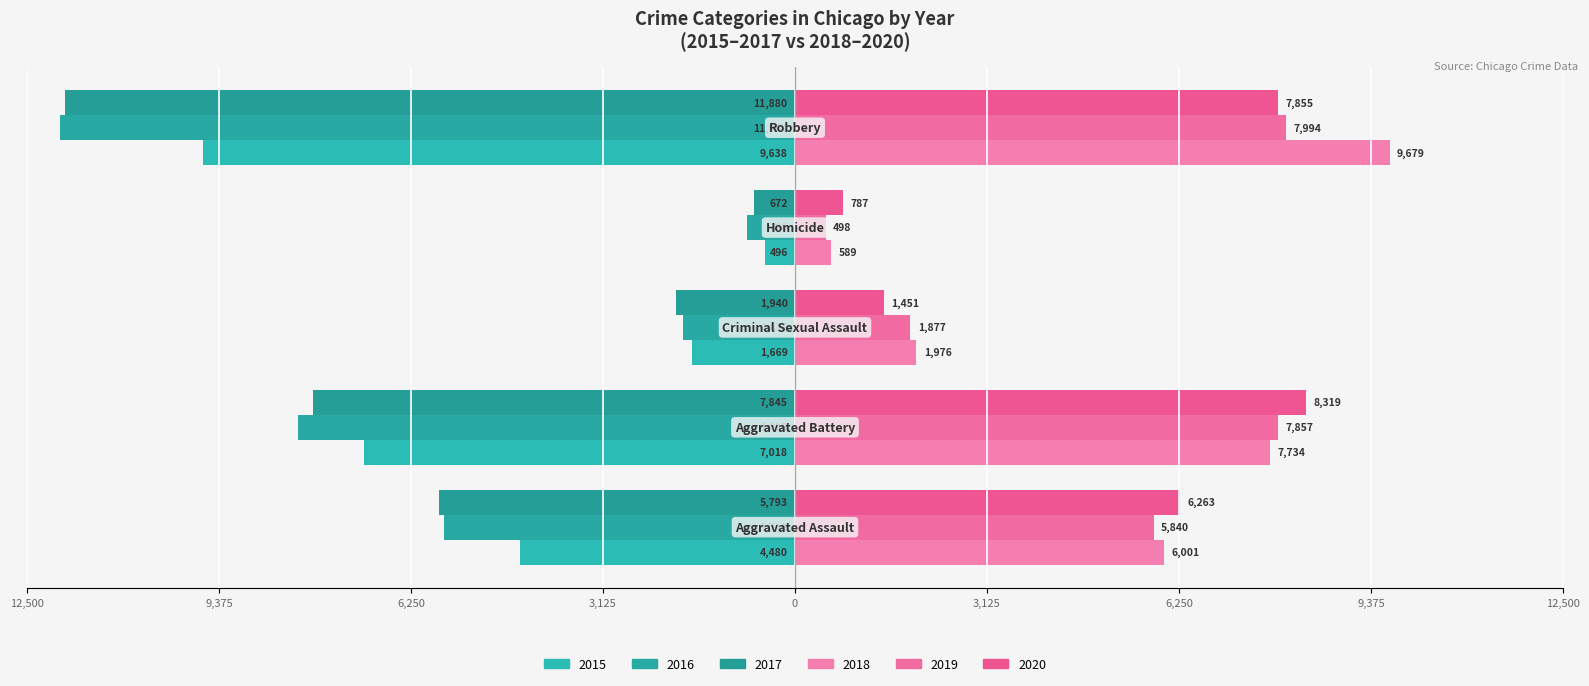

What are all the series names shown in the legend?

2015, 2016, 2017, 2018, 2019, 2020